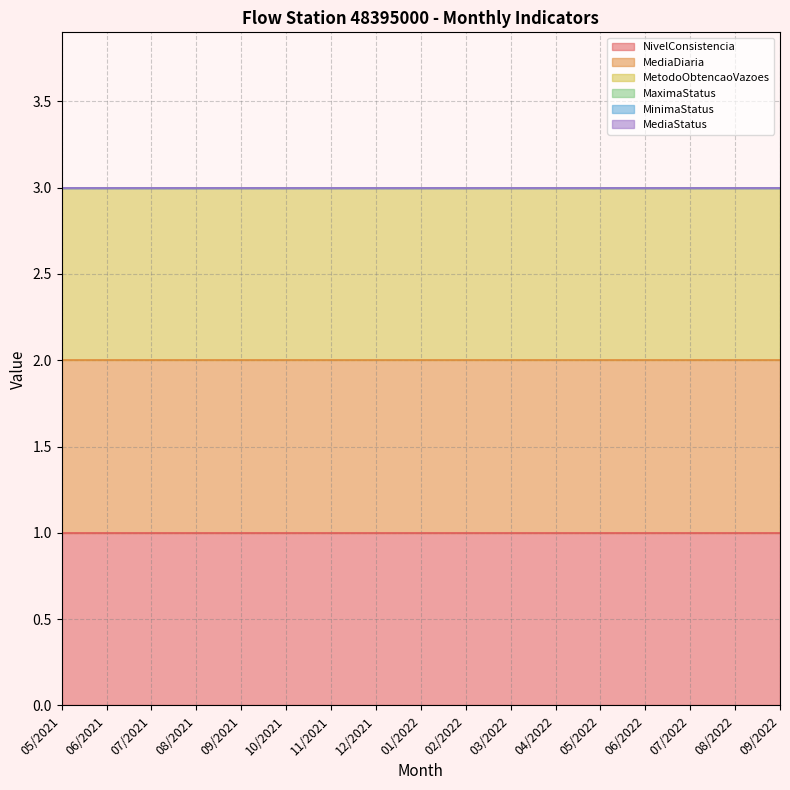

Reading left to right, transcribe all the data shown in this chart.

NivelConsistencia: 1	1	1	1	1	1	1	1	1	1	1	1	1	1	1	1	1
MediaDiaria: 1	1	1	1	1	1	1	1	1	1	1	1	1	1	1	1	1
MetodoObtencaoVazoes: 1	1	1	1	1	1	1	1	1	1	1	1	1	1	1	1	1
MaximaStatus: 0	0	0	0	0	0	0	0	0	0	0	0	0	0	0	0	0
MinimaStatus: 0	0	0	0	0	0	0	0	0	0	0	0	0	0	0	0	0
MediaStatus: 0	0	0	0	0	0	0	0	0	0	0	0	0	0	0	0	0